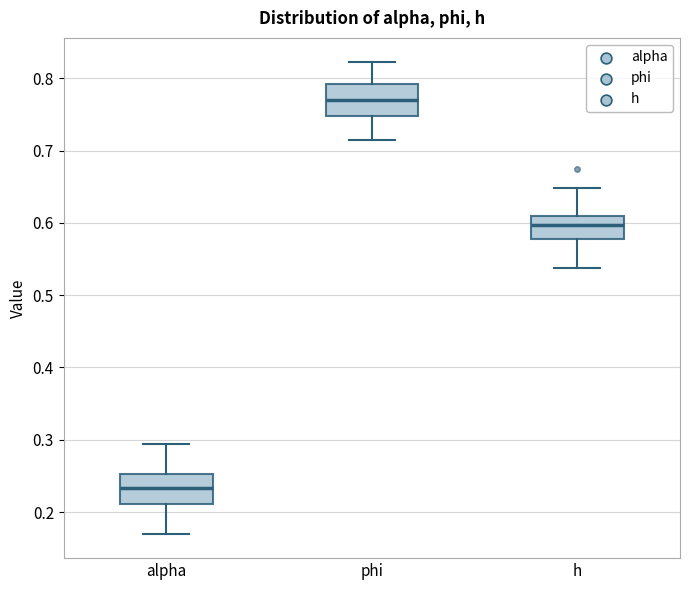

Where is the upper edge of the box for h on the y-axis? The values are not printed on the chart, so give them approximately, as read against the axis.

0.61